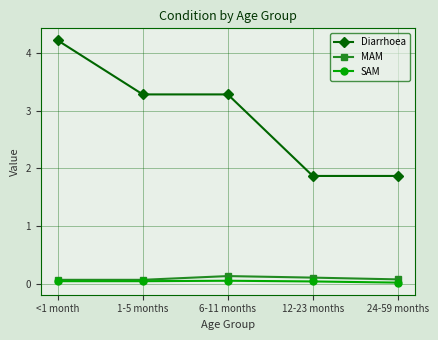

The MAM series shows 0.1 at 24-59 months. True or false?

True